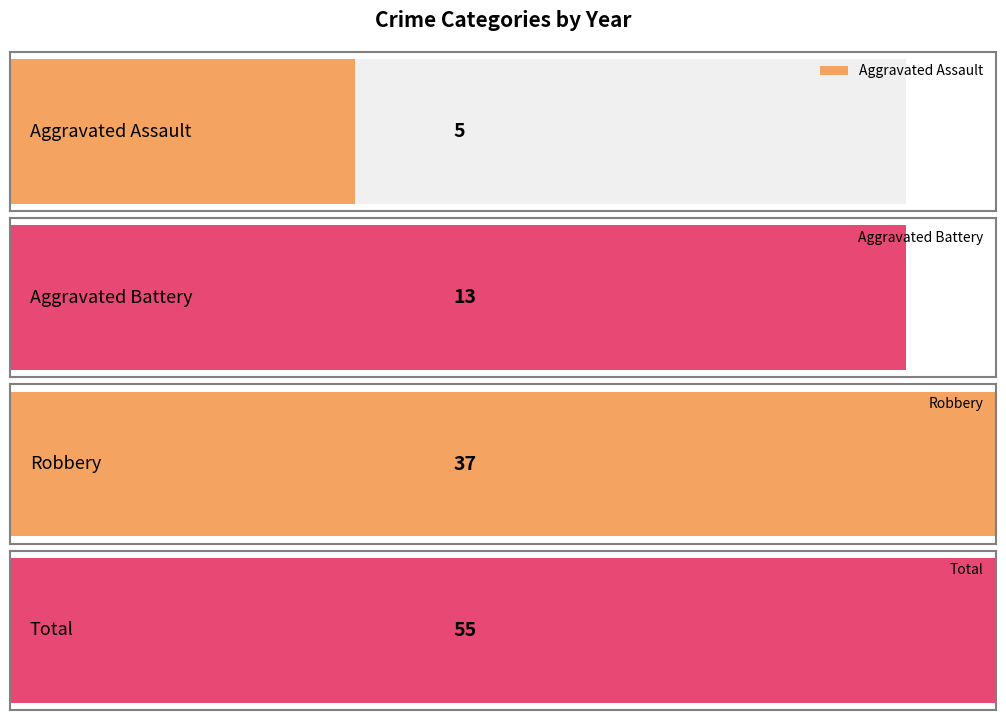

Which series has the widest spread of values?

Total